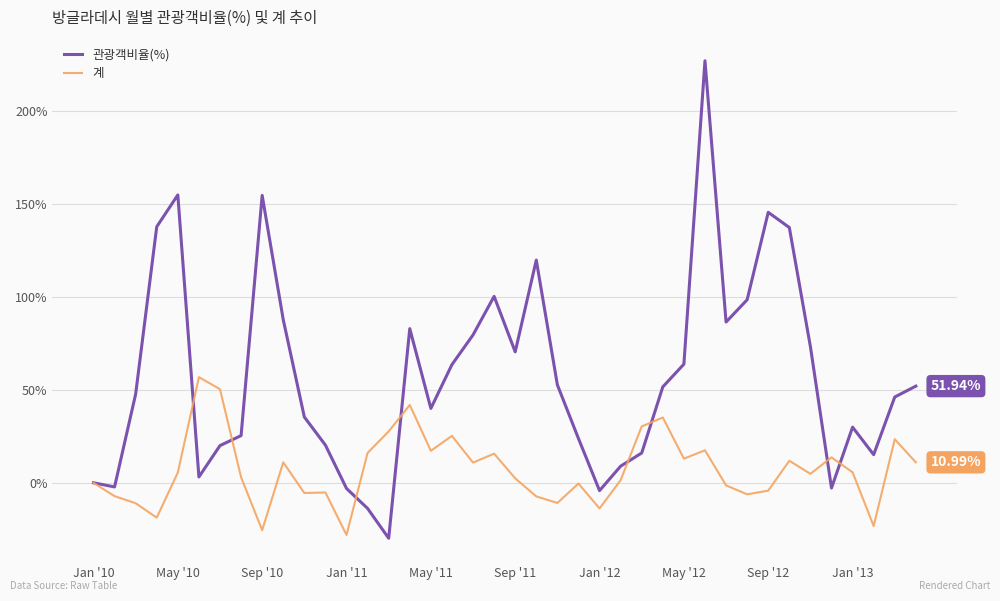

Which series has the largest total across all categories?

관광객비율(%)